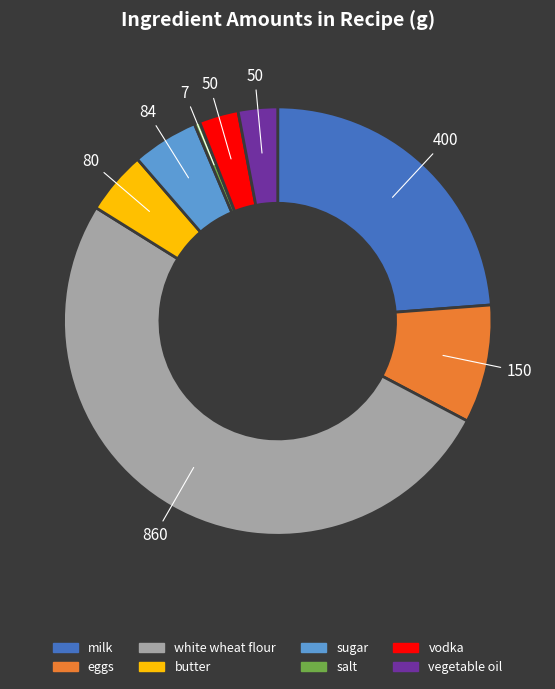

What is the largest slice in the pie chart?

white wheat flour